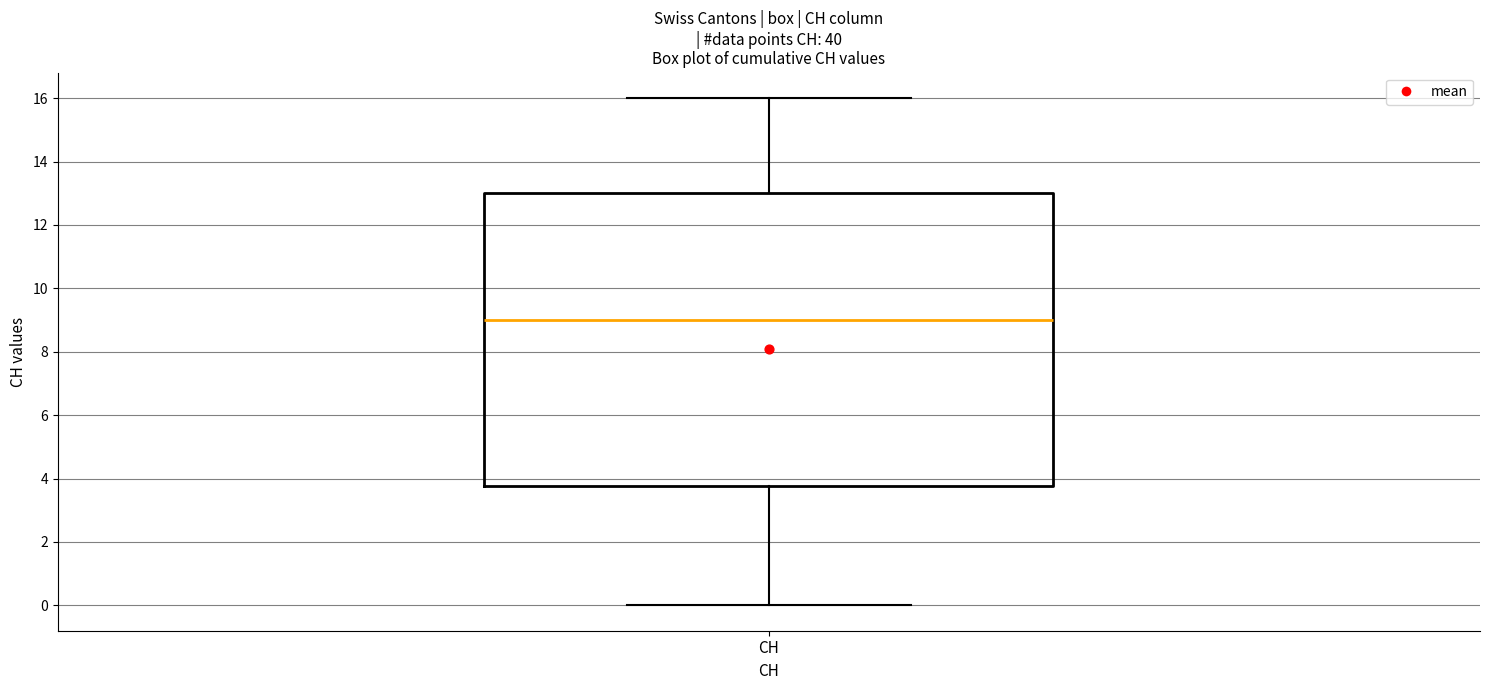

Where does the upper whisker of the box for CH end on the y-axis? The values are not printed on the chart, so give them approximately, as read against the axis.

16.0